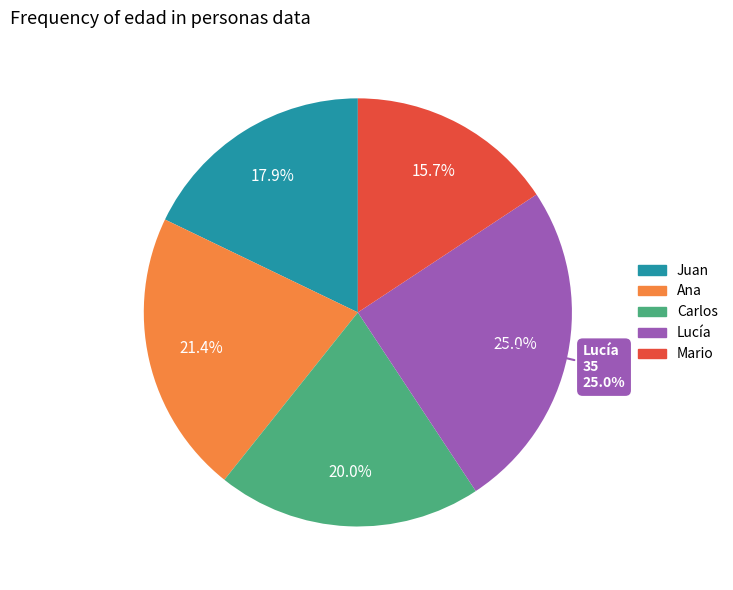

What is the smallest slice in the pie chart?

Mario